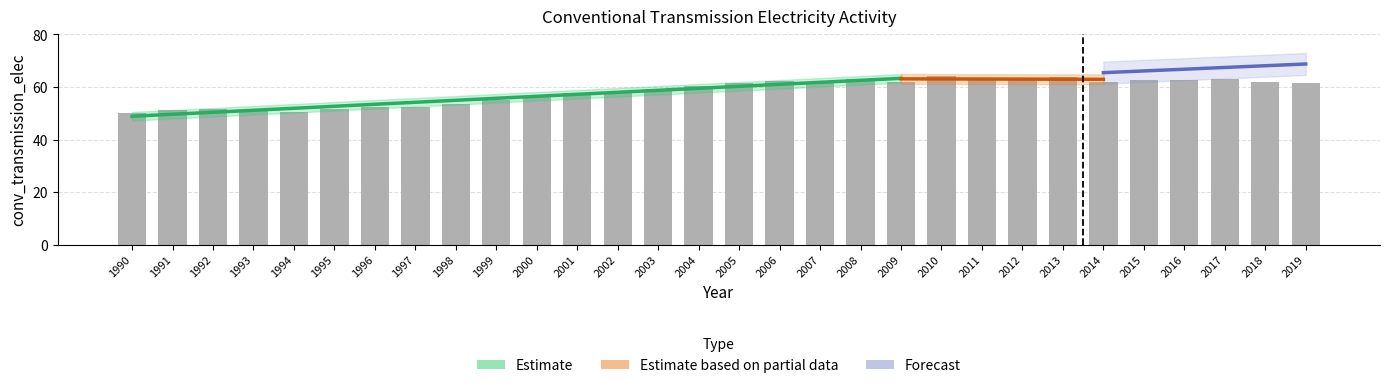

What is the sum of all values?

1749.6